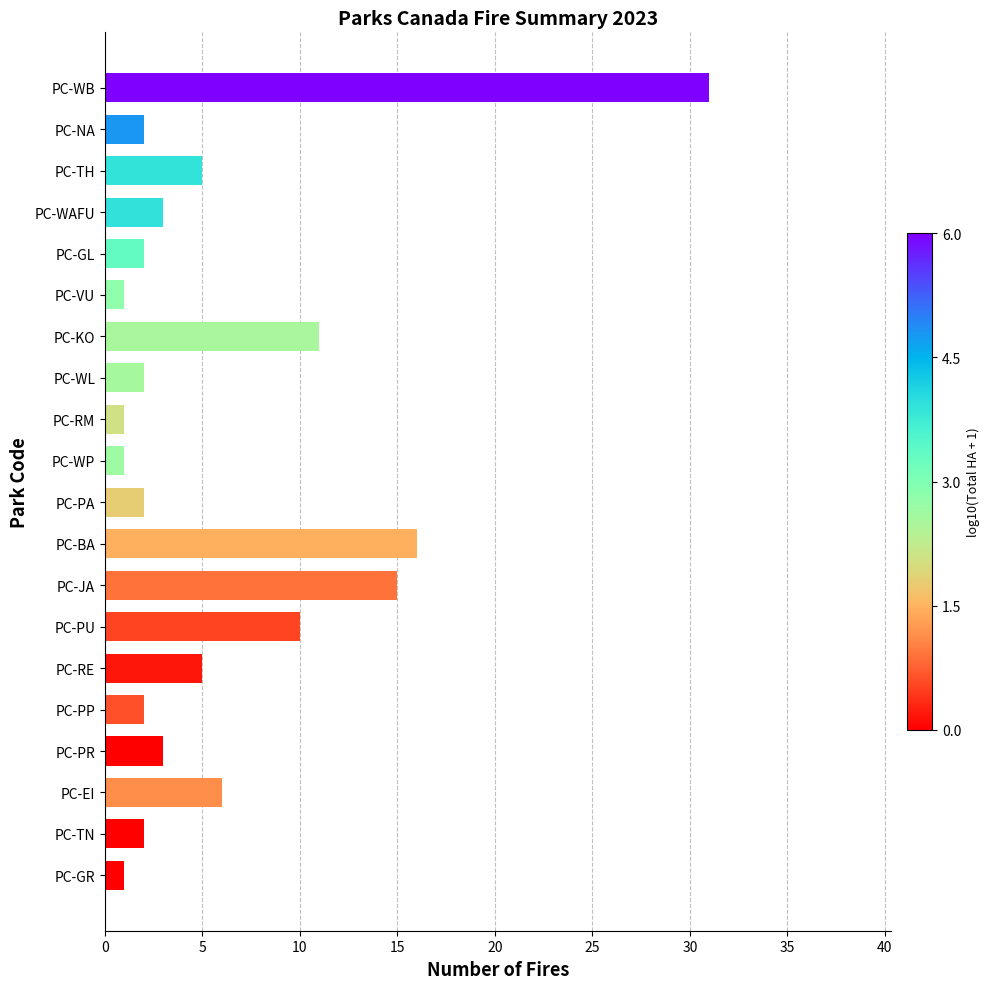

Approximately how many times larger is the value at PC-JA compared to PC-EI?

2.5